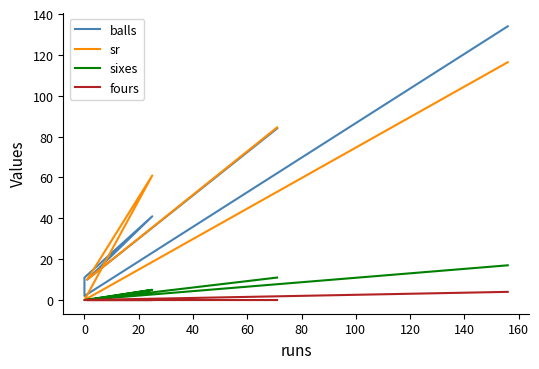

What value does the sr series have at 40?

61.0